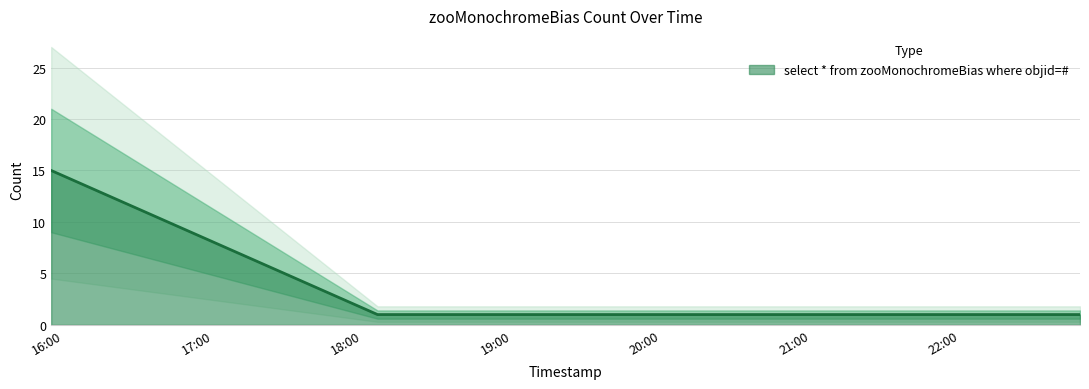

Reading right to left, extract all data points from this chart.

1	1	1	15